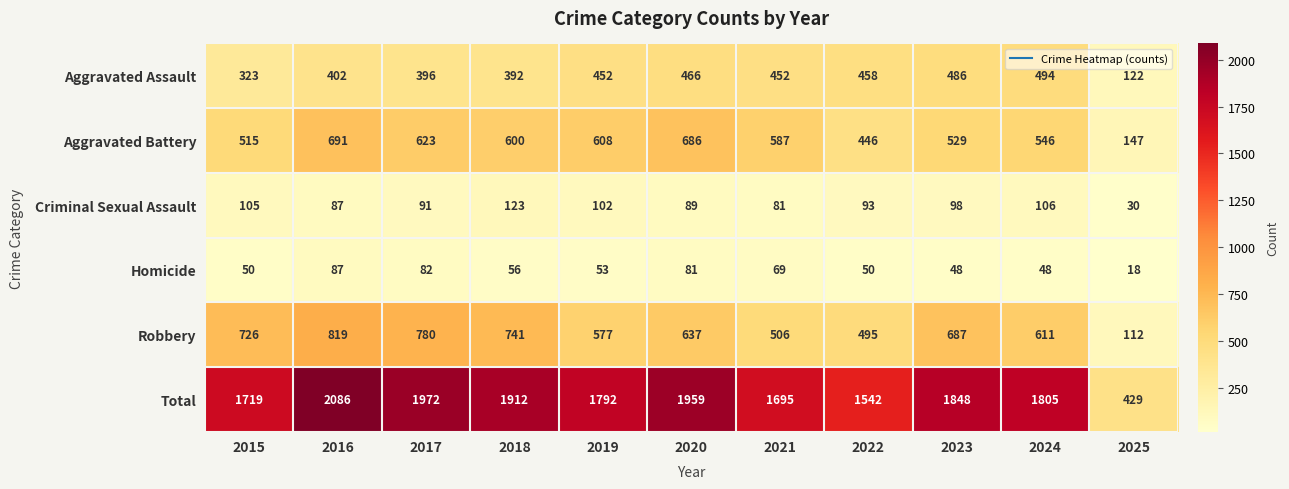

What is the difference between the Aggravated Battery values at 2025 and 2015?

368